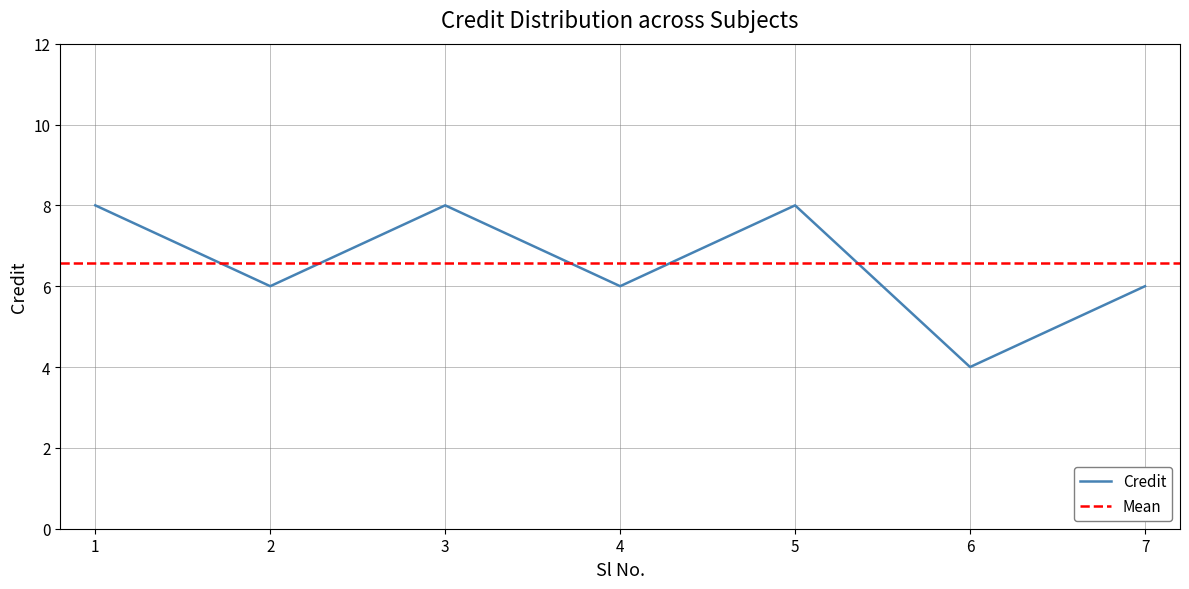

What is the sum of the values at 4 and 1?

14